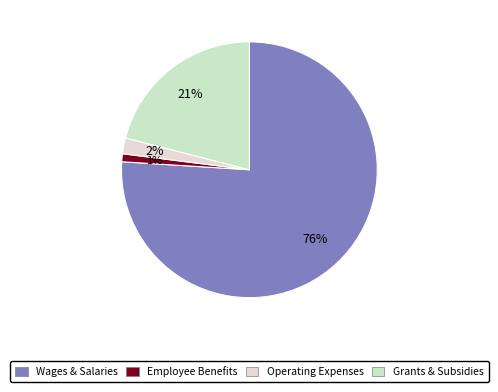

Count the number of slices in the pie.

4